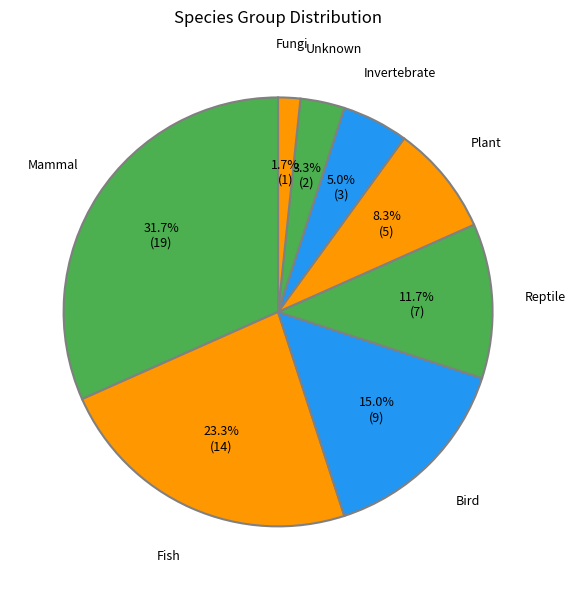

Count the number of slices in the pie.

8